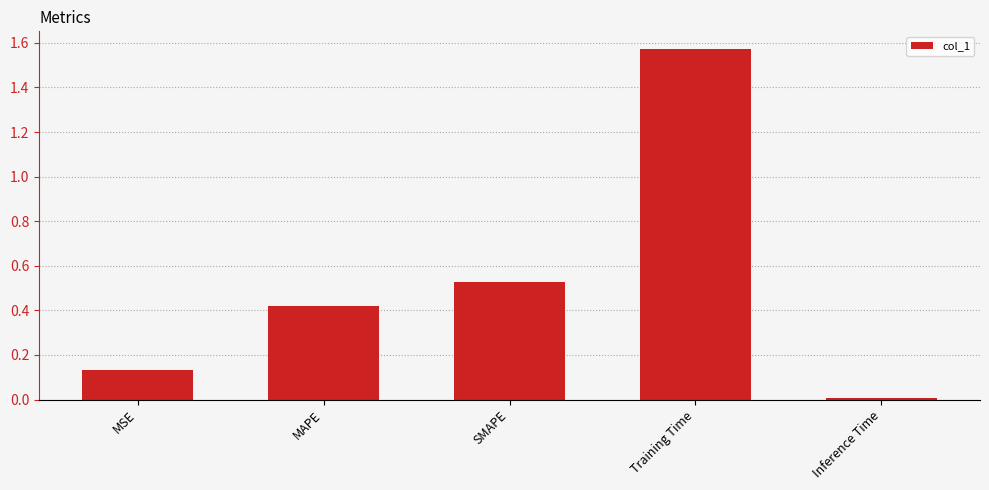

The chart shows a value of 0.0 at Inference Time. True or false?

True